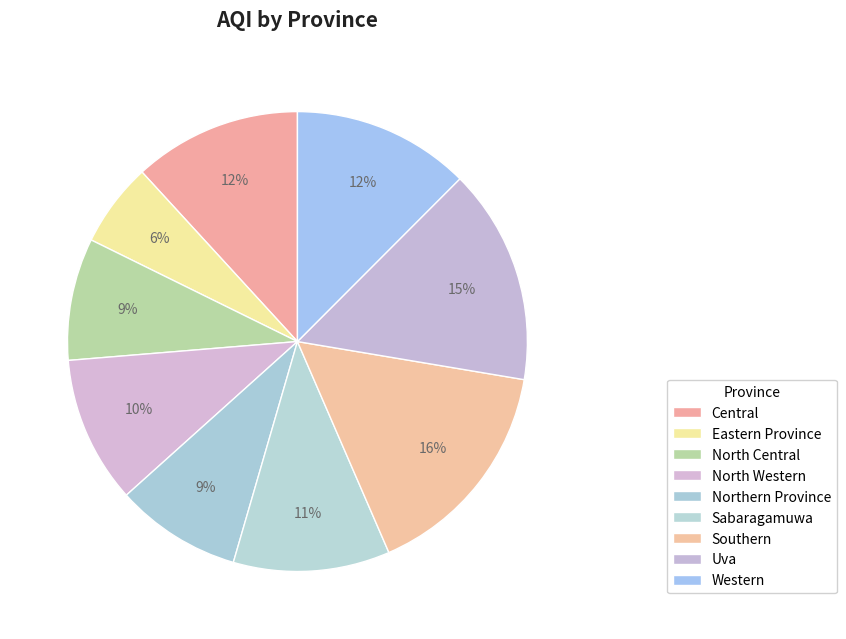

How many segments does this pie chart have?

9